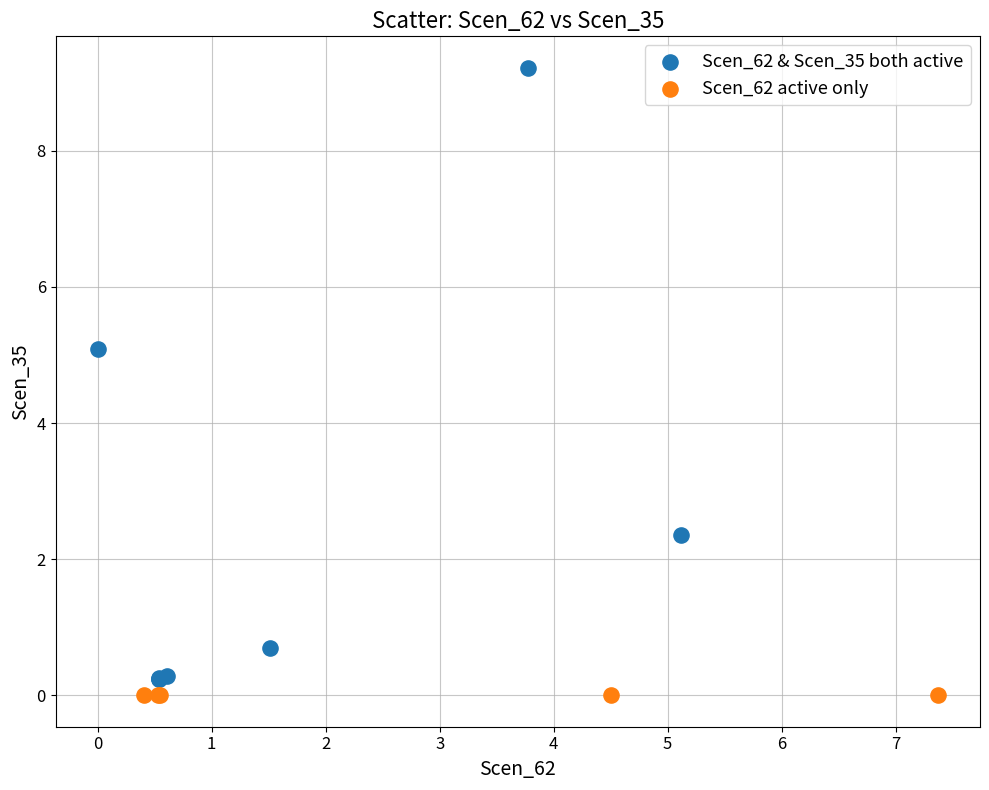

Which series contains the highest Y value?

Scen_62 & Scen_35 both active